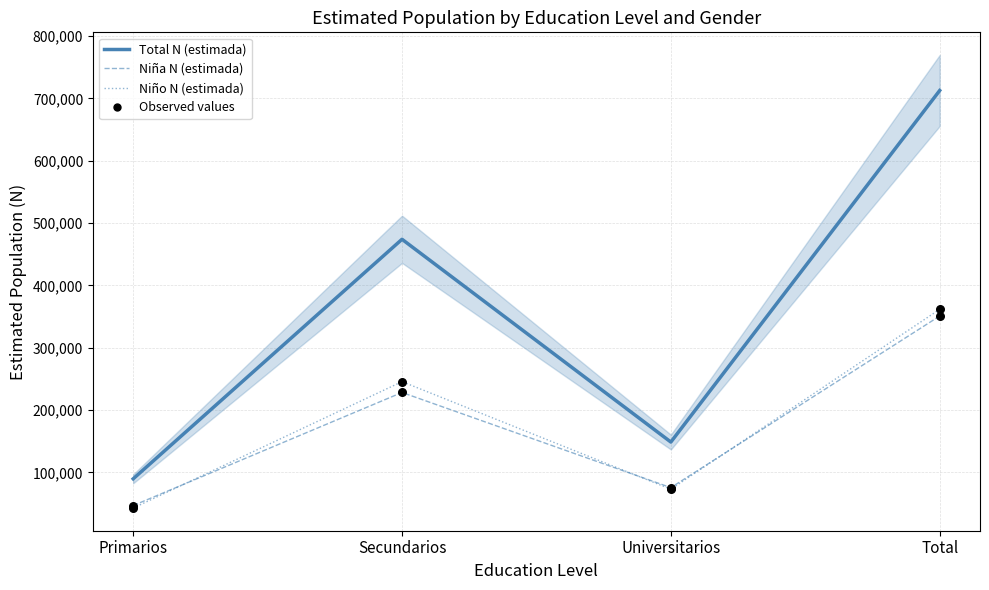

Which series reaches the maximum Y coordinate?

Total N (estimada)